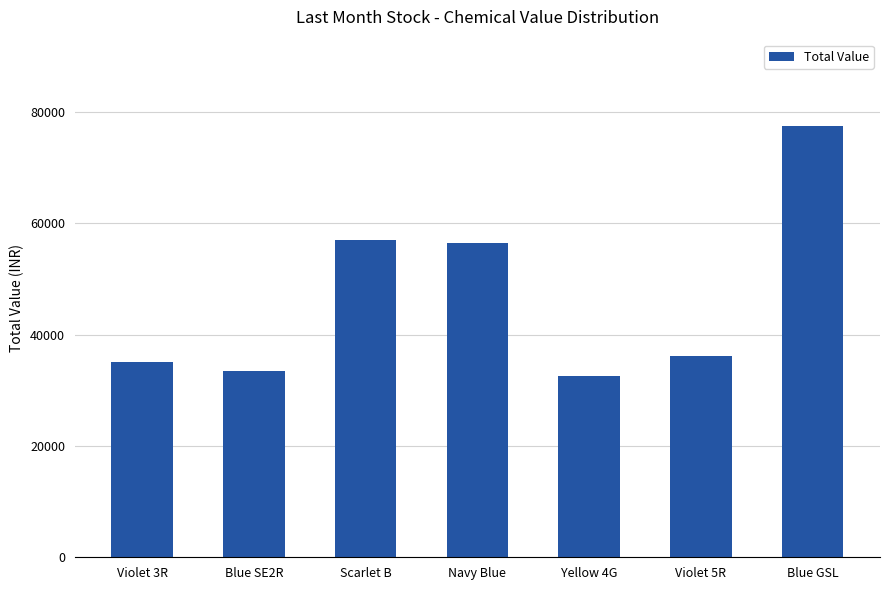

What is the average value?

46893